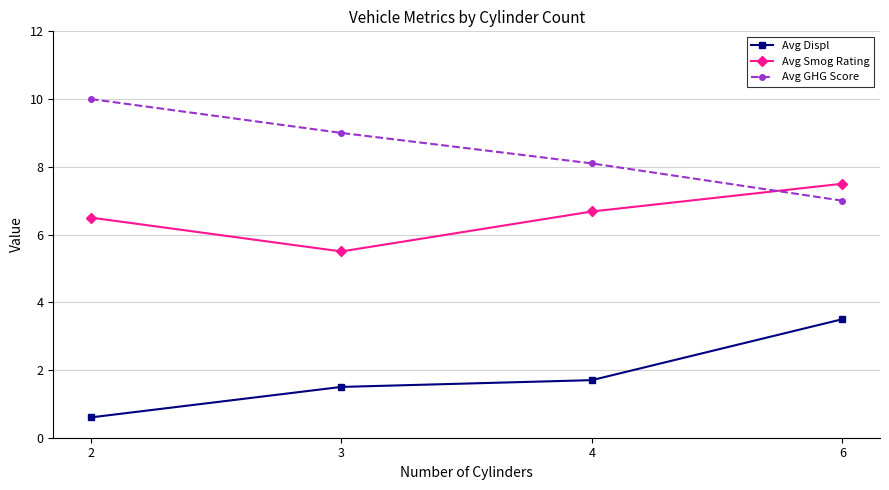

What is the sum of the Avg GHG Score values at 4 and 6?

15.1